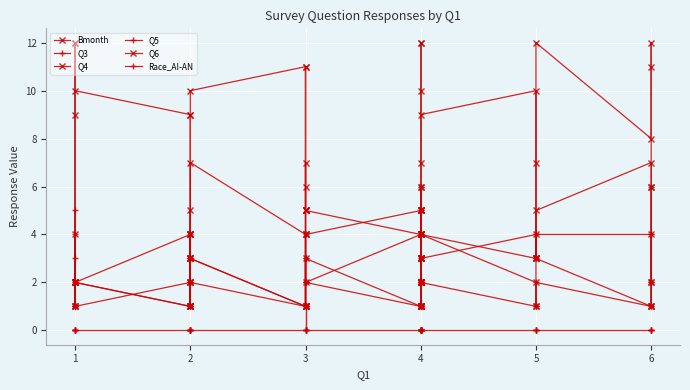

What is the minimum value for Q5?

1